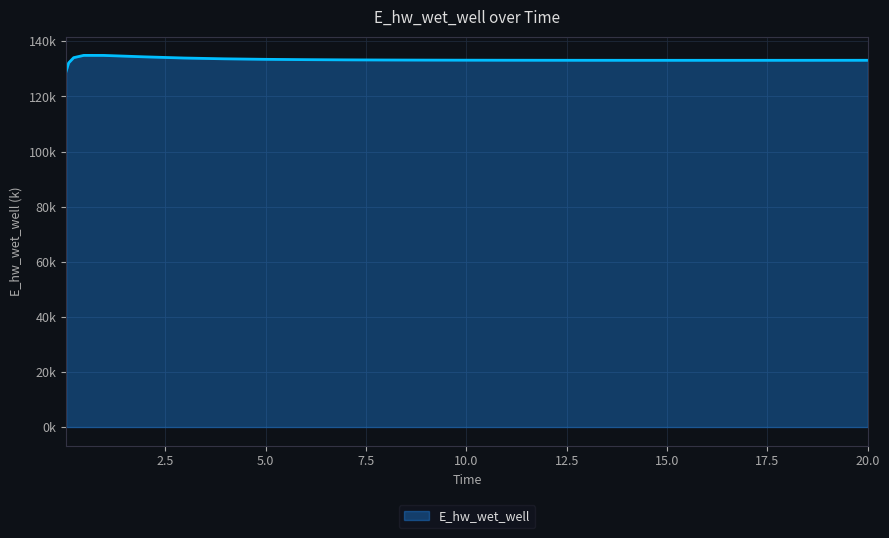

What is the label of the 6th point from the right?

15.96875